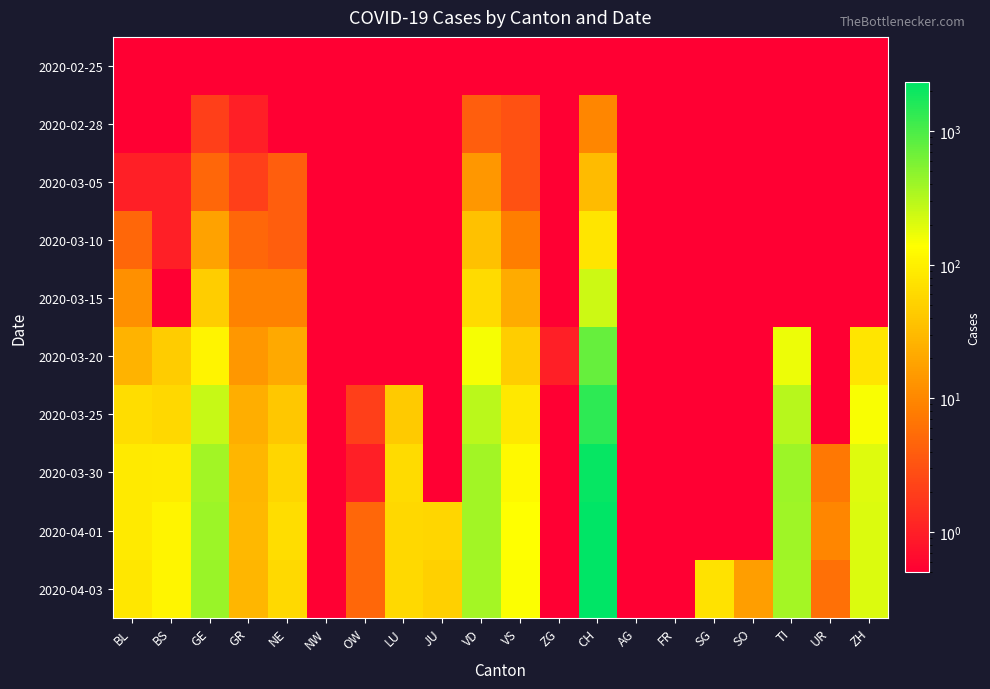

Reading left to right, transcribe all the data shown in this chart.

2020-02-25: BL=0.1	BS=0.1	GE=0.1	GR=0.1	NE=0.1	NW=0.1	OW=0.1	LU=0.1	JU=0.1	VD=0.1	VS=0.1	ZG=0.1	CH=0.1	AG=0.1	FR=0.1	SG=0.1	SO=0.1	TI=0.1	UR=0.1	ZH=0.1
2020-02-28: BL=0.1	BS=0.1	GE=2.0	GR=1.0	NE=0.1	NW=0.1	OW=0.1	LU=0.1	JU=0.1	VD=4.0	VS=3.0	ZG=0.1	CH=10.0	AG=0.1	FR=0.1	SG=0.1	SO=0.1	TI=0.1	UR=0.1	ZH=0.1
2020-03-05: BL=1.0	BS=1.0	GE=5.0	GR=2.0	NE=4.0	NW=0.1	OW=0.1	LU=0.1	JU=0.1	VD=14.0	VS=3.0	ZG=0.1	CH=31.0	AG=0.1	FR=0.1	SG=0.1	SO=0.1	TI=0.1	UR=0.1	ZH=0.1
2020-03-10: BL=5.0	BS=1.0	GE=18.0	GR=5.0	NE=4.0	NW=0.1	OW=0.1	LU=0.1	JU=0.1	VD=36.0	VS=8.0	ZG=0.1	CH=78.0	AG=0.1	FR=0.1	SG=0.1	SO=0.1	TI=0.1	UR=0.1	ZH=0.1
2020-03-15: BL=12.0	BS=0.1	GE=46.0	GR=9.0	NE=9.0	NW=0.1	OW=0.1	LU=0.1	JU=0.1	VD=62.0	VS=22.0	ZG=0.1	CH=240.0	AG=0.1	FR=0.1	SG=0.1	SO=0.1	TI=0.1	UR=0.1	ZH=0.1
2020-03-20: BL=27.0	BS=45.0	GE=109.0	GR=14.0	NE=21.0	NW=0.1	OW=0.1	LU=0.1	JU=0.1	VD=152.0	VS=47.0	ZG=1.0	CH=736.0	AG=0.1	FR=0.1	SG=0.1	SO=0.1	TI=168.0	UR=0.1	ZH=78.0
2020-03-25: BL=68.0	BS=58.0	GE=258.0	GR=23.0	NE=41.0	NW=0.1	OW=2.0	LU=43.0	JU=0.1	VD=291.0	VS=84.0	ZG=0.1	CH=1385.0	AG=0.1	FR=0.1	SG=0.1	SO=0.1	TI=306.0	UR=0.1	ZH=146.0
2020-03-30: BL=86.0	BS=90.0	GE=382.0	GR=28.0	NE=57.0	NW=0.1	OW=1.0	LU=63.0	JU=0.1	VD=386.0	VS=122.0	ZG=0.1	CH=2126.0	AG=0.1	FR=0.1	SG=0.1	SO=0.1	TI=415.0	UR=7.0	ZH=197.0
2020-04-01: BL=86.0	BS=108.0	GE=406.0	GR=29.0	NE=66.0	NW=0.1	OW=5.0	LU=58.0	JU=57.0	VD=390.0	VS=139.0	ZG=0.1	CH=2252.0	AG=0.1	FR=0.1	SG=0.1	SO=0.1	TI=396.0	UR=10.0	ZH=203.0
2020-04-03: BL=82.0	BS=115.0	GE=424.0	GR=28.0	NE=61.0	NW=0.1	OW=5.0	LU=60.0	JU=49.0	VD=375.0	VS=144.0	ZG=0.1	CH=2319.0	AG=0.1	FR=0.1	SG=75.0	SO=17.0	TI=370.0	UR=6.0	ZH=207.0